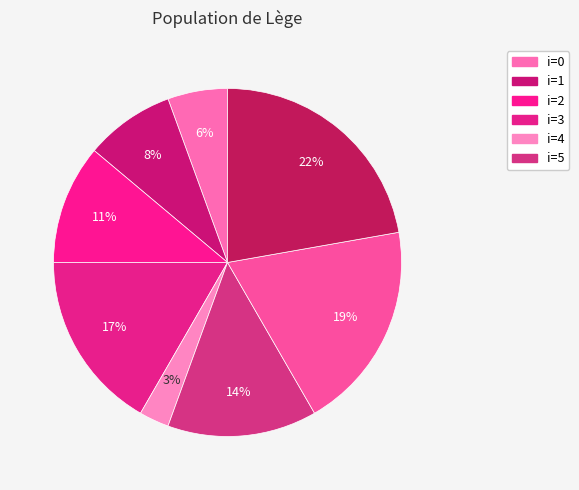

Is there any slice that represents more than half of the pie?

No